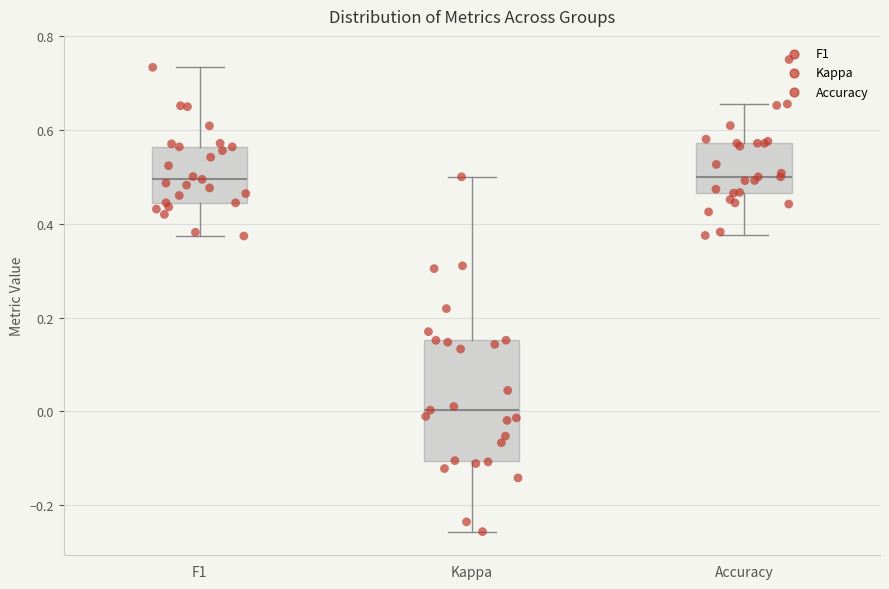

Comparing the boxes themselves (not the whiskers), which one is the tallest?

Kappa